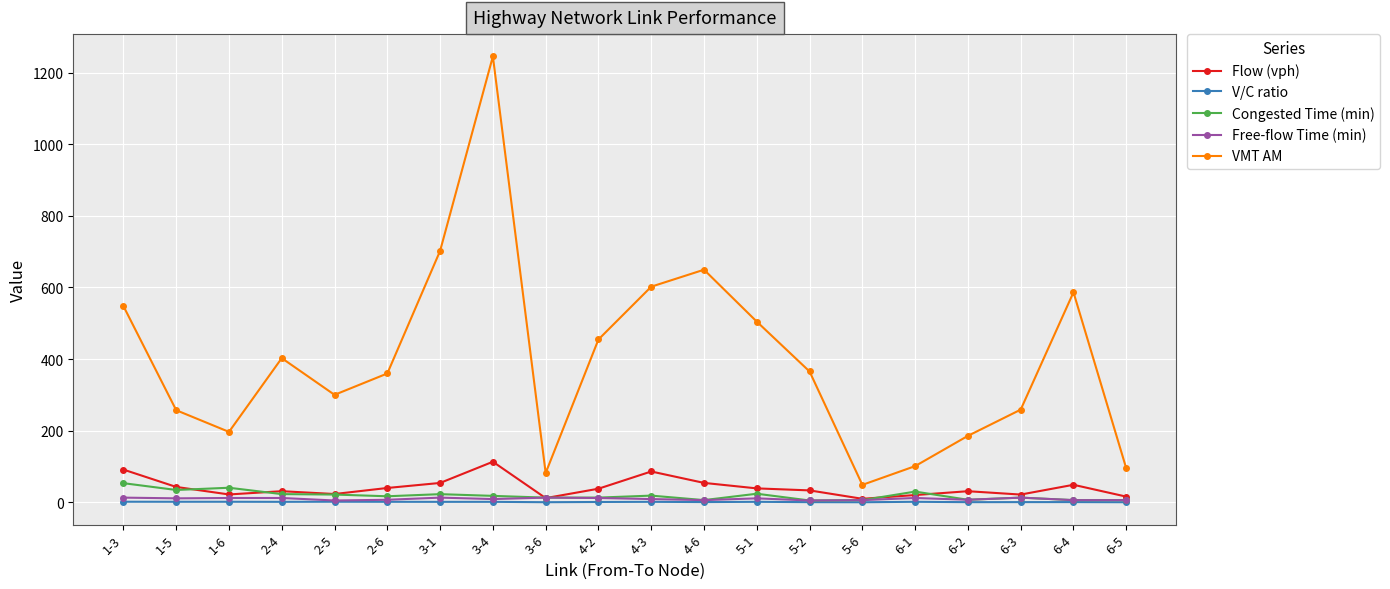

True or false: VMT AM has more than 0 interior local peaks.

True